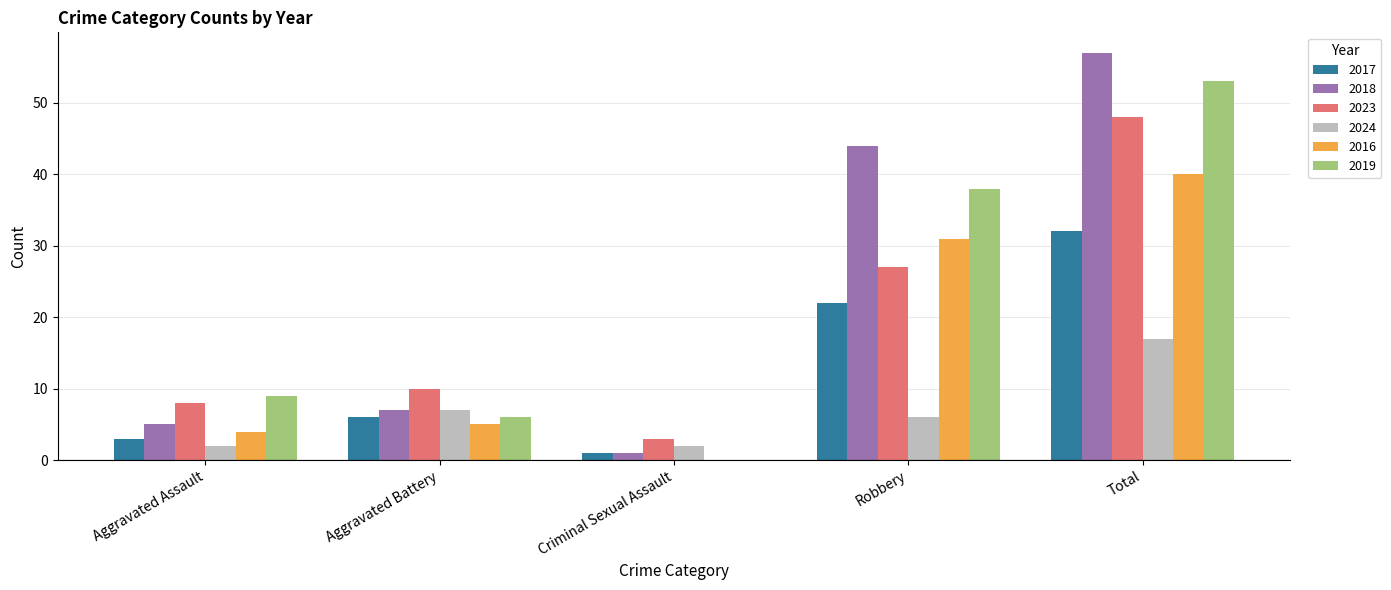

At which category is the sum across all series the highest?

Total